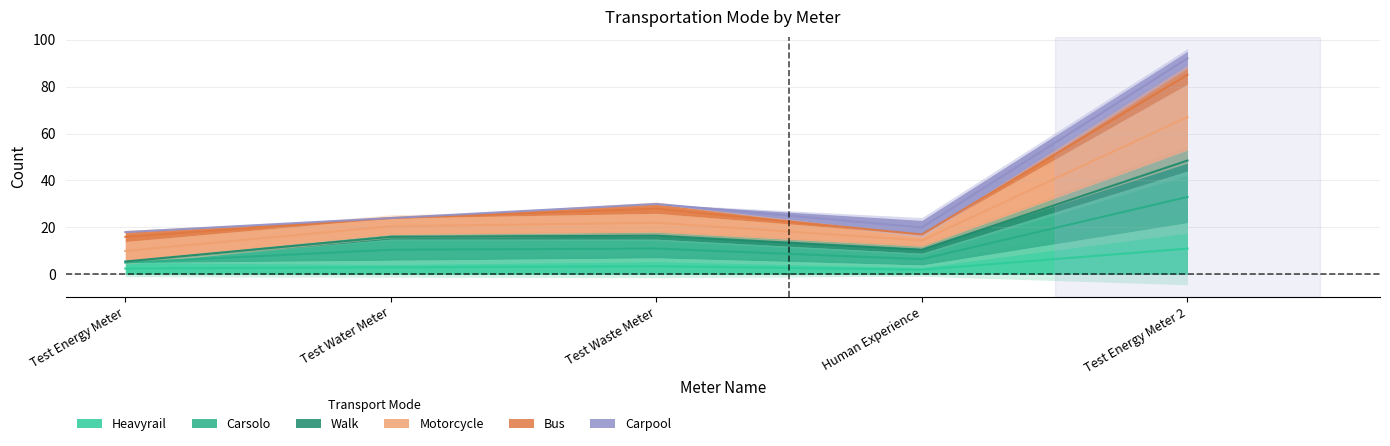

What position from the right is Test Energy Meter?

5